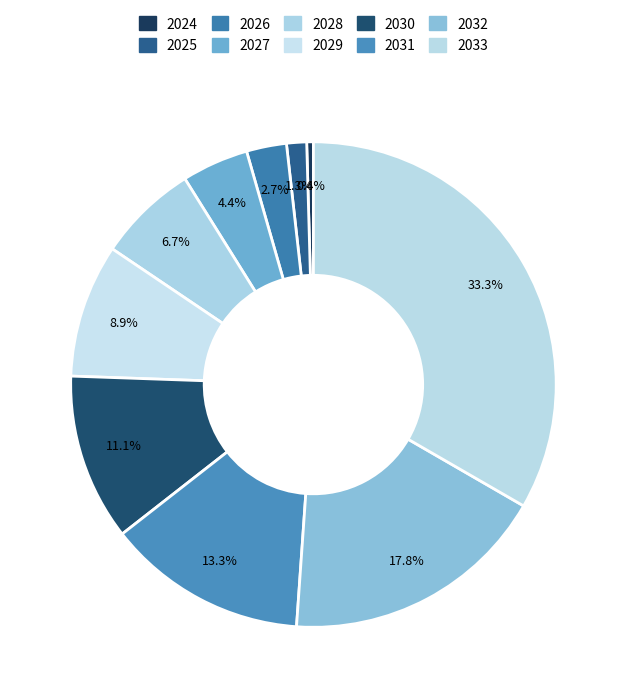

To the nearest percent, what portion does 2025 represent?

1%